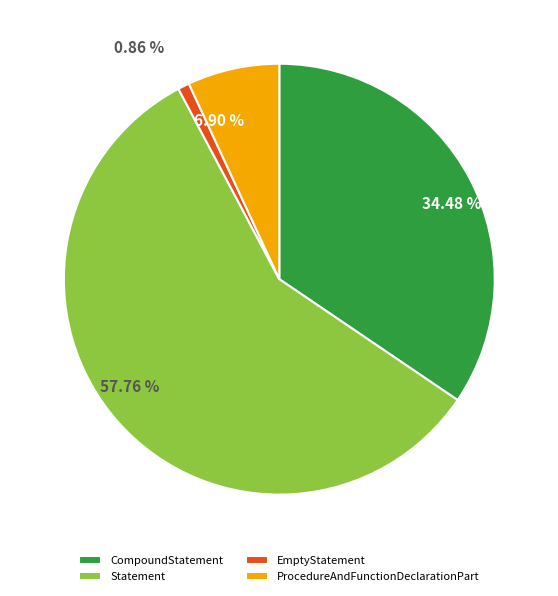

Do CompoundStatement and Statement together represent more than half of the pie?

Yes